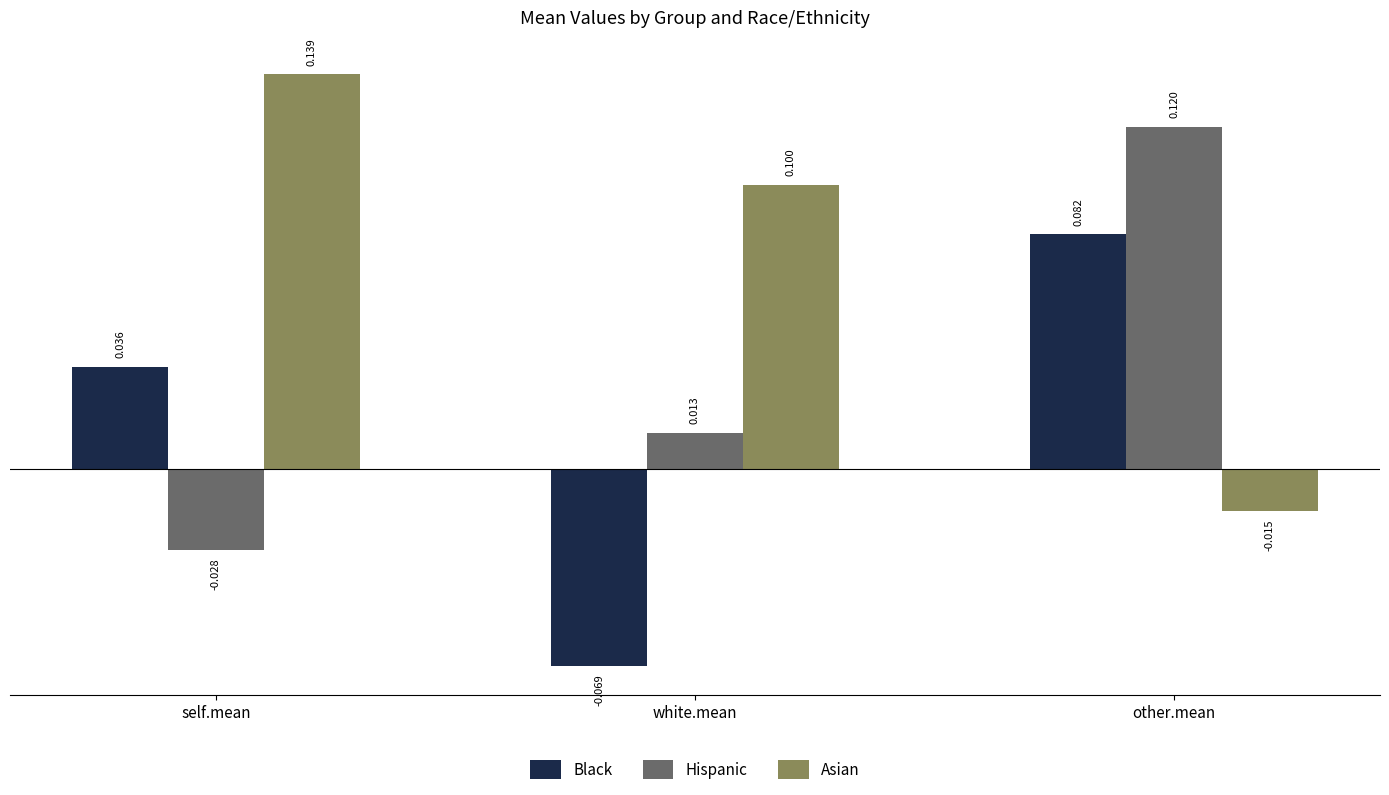

What is the difference between the Asian values at other.mean and white.mean?

0.1